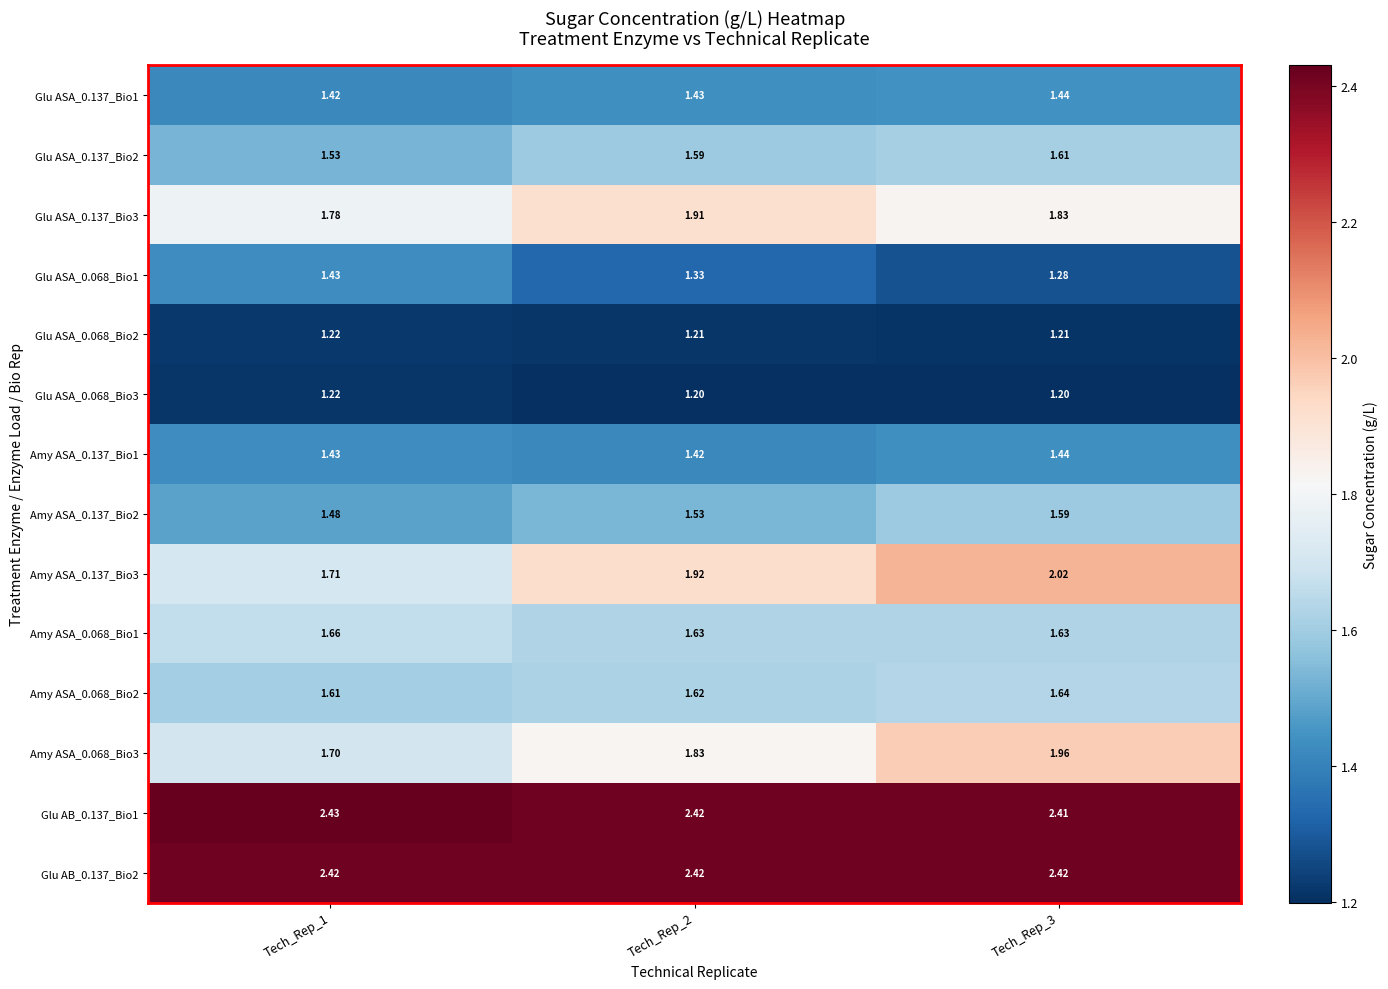

Which series changed the most between Tech_Rep_1 and Tech_Rep_2?

Amy ASA_0.137_Bio3